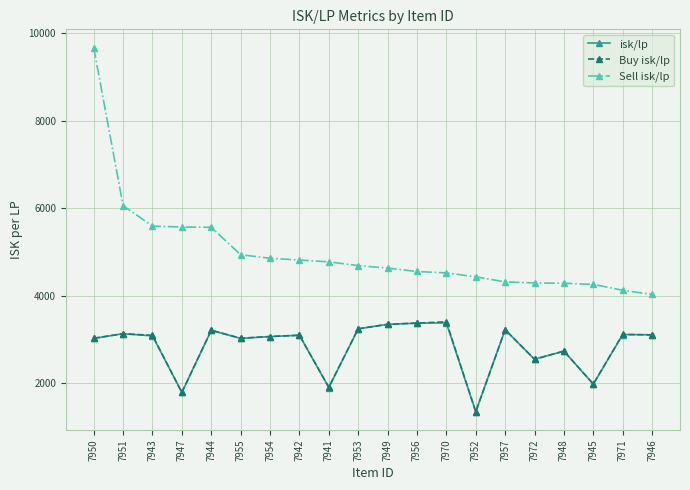

True or false: Sell isk/lp and Buy isk/lp cross at least once.

False